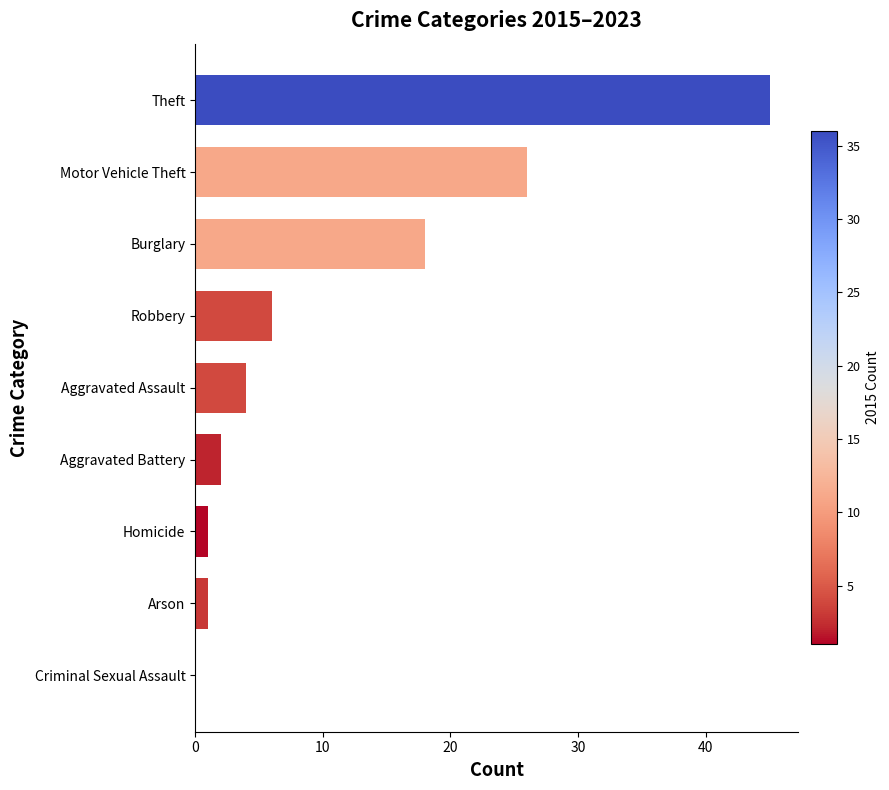

The value at Arson is 1. True or false?

True